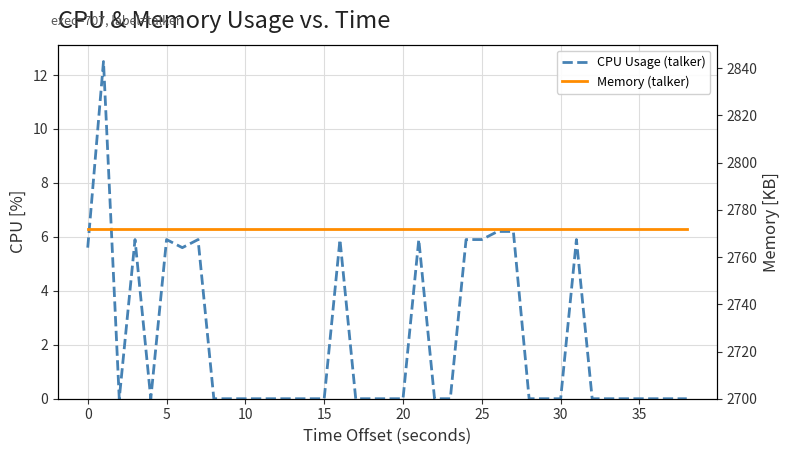

True or false: Memory (talker) and CPU Usage (talker) cross at least once.

False